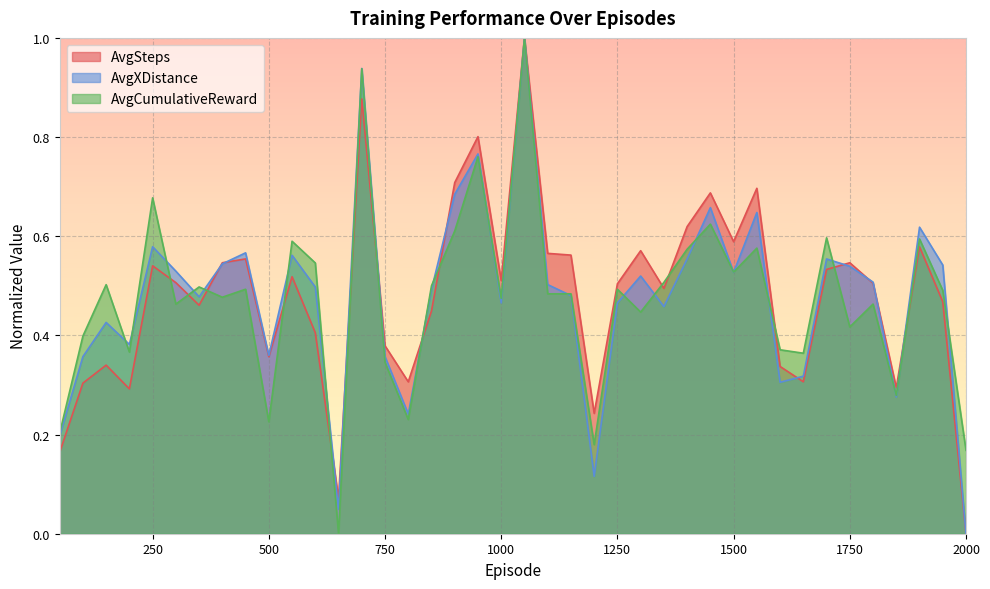

How many positive values does the AvgXDistance series have?

39